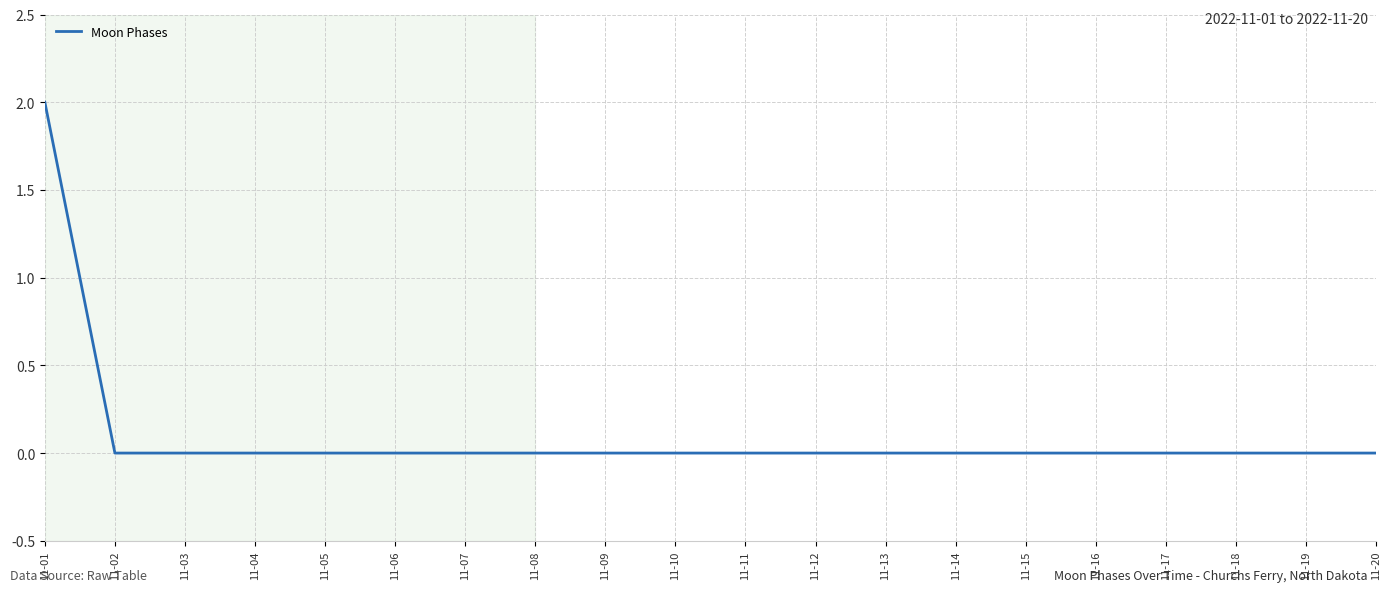

Which label corresponds to the largest value in the chart?

11-01